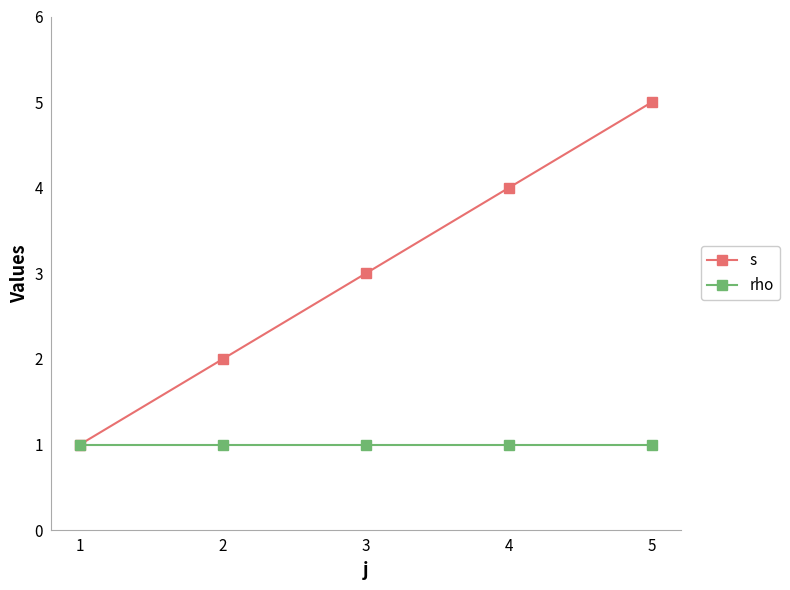

True or false: rho has more than 2 interior local peaks.

False